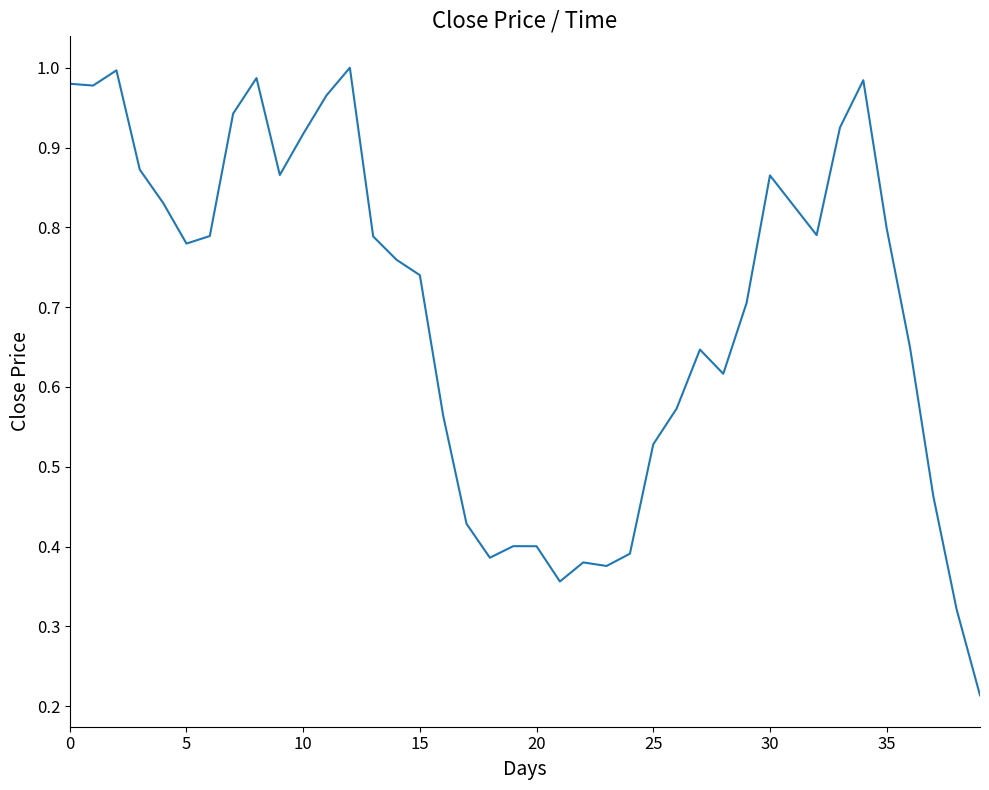

Which label corresponds to the smallest value in the chart?

39